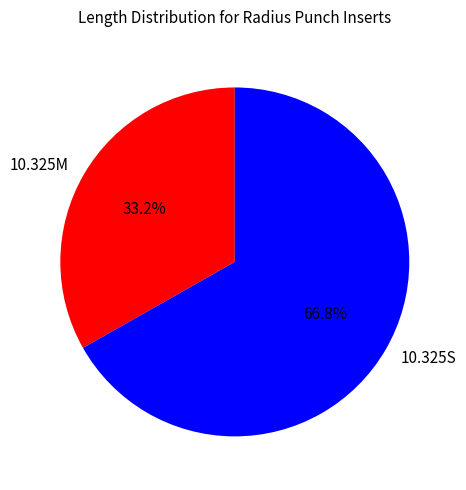

How many segments does this pie chart have?

2